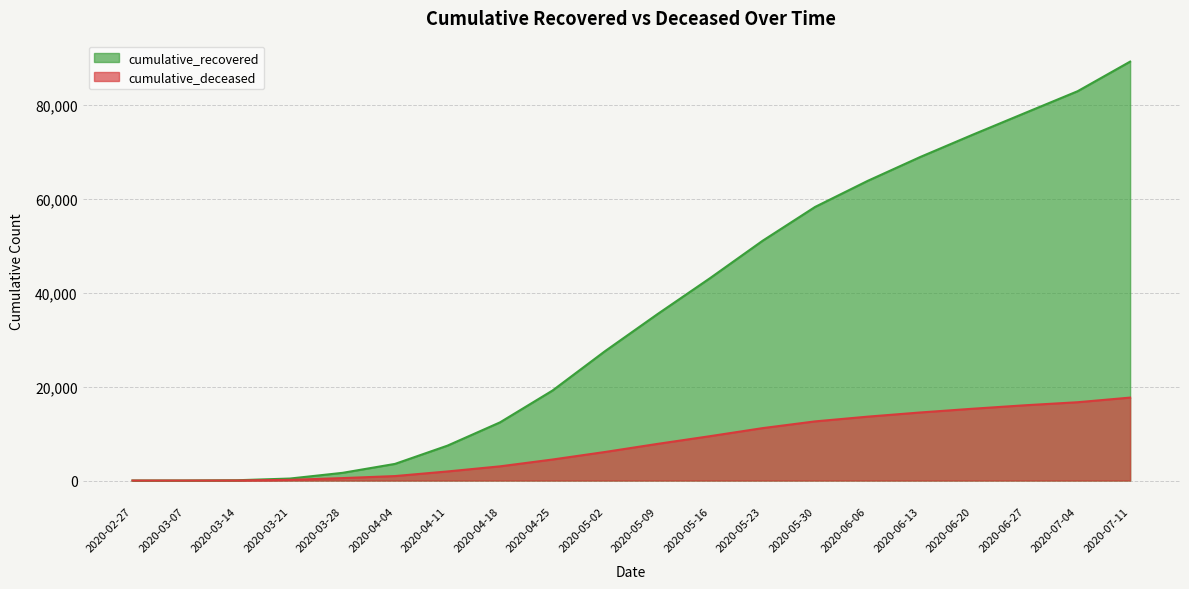

At which label does cumulative_deceased reach its peak?

2020-07-11